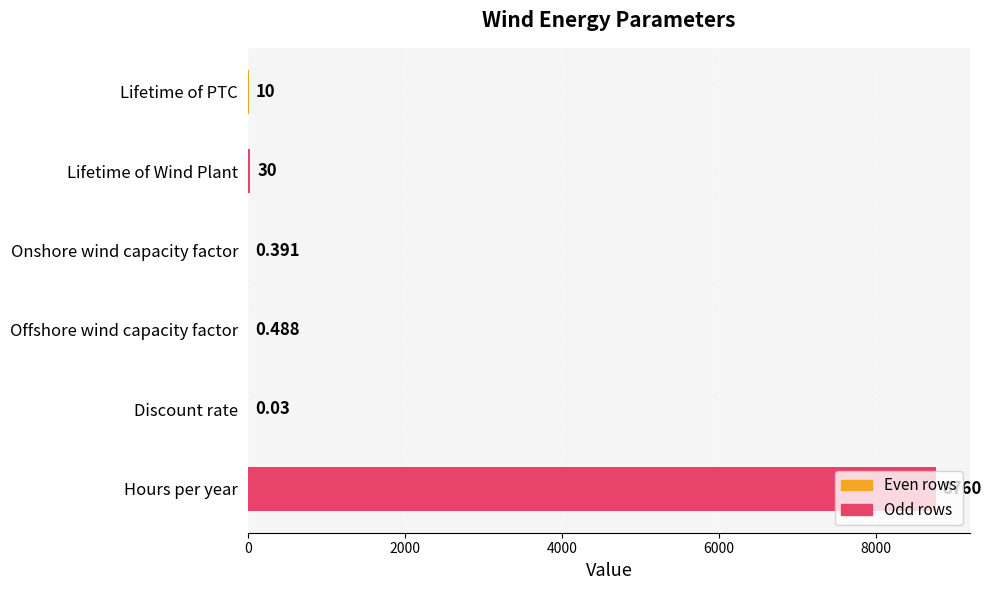

Between Offshore wind capacity factor and Onshore wind capacity factor, which is larger?

Offshore wind capacity factor